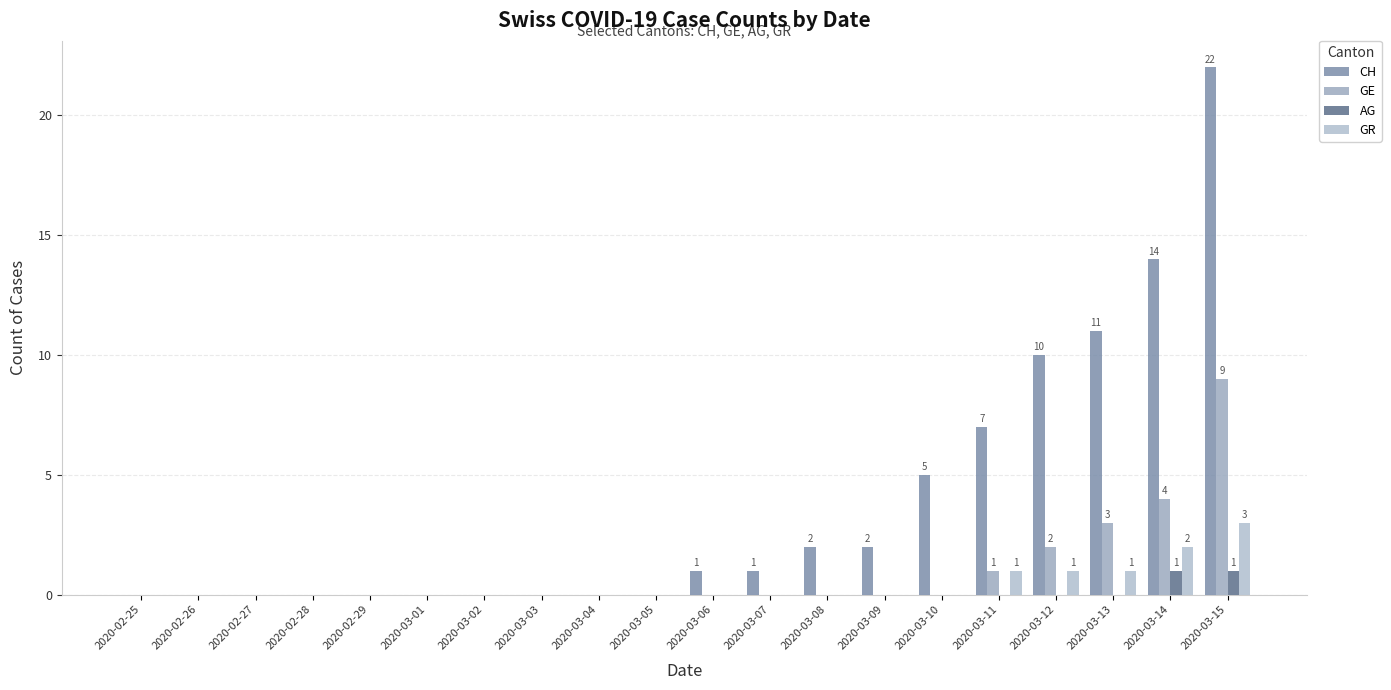

How many distinct data groups are displayed?

4